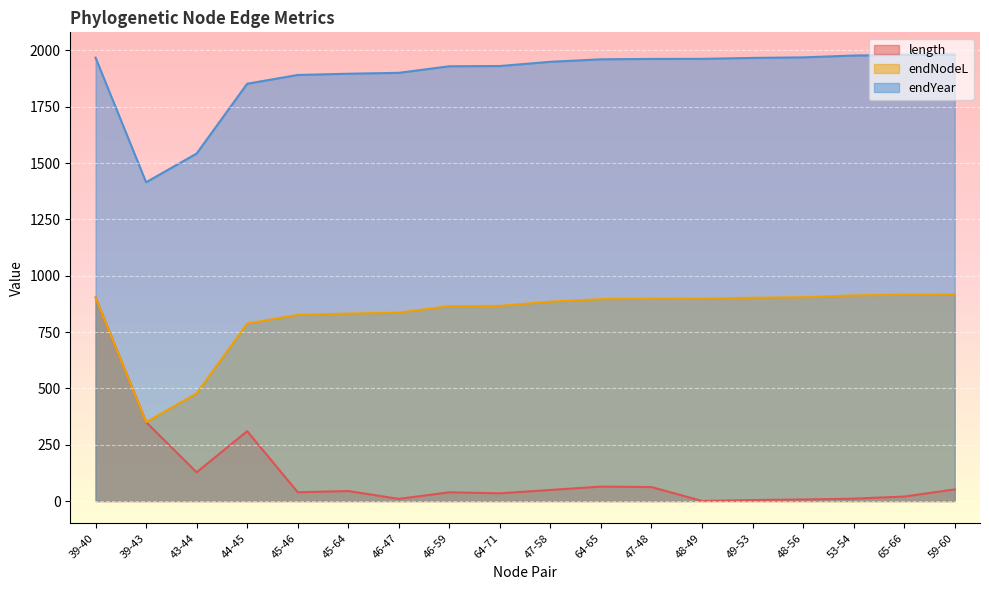

Is it true that endNodeL equals 897.8 at 48-49?

True